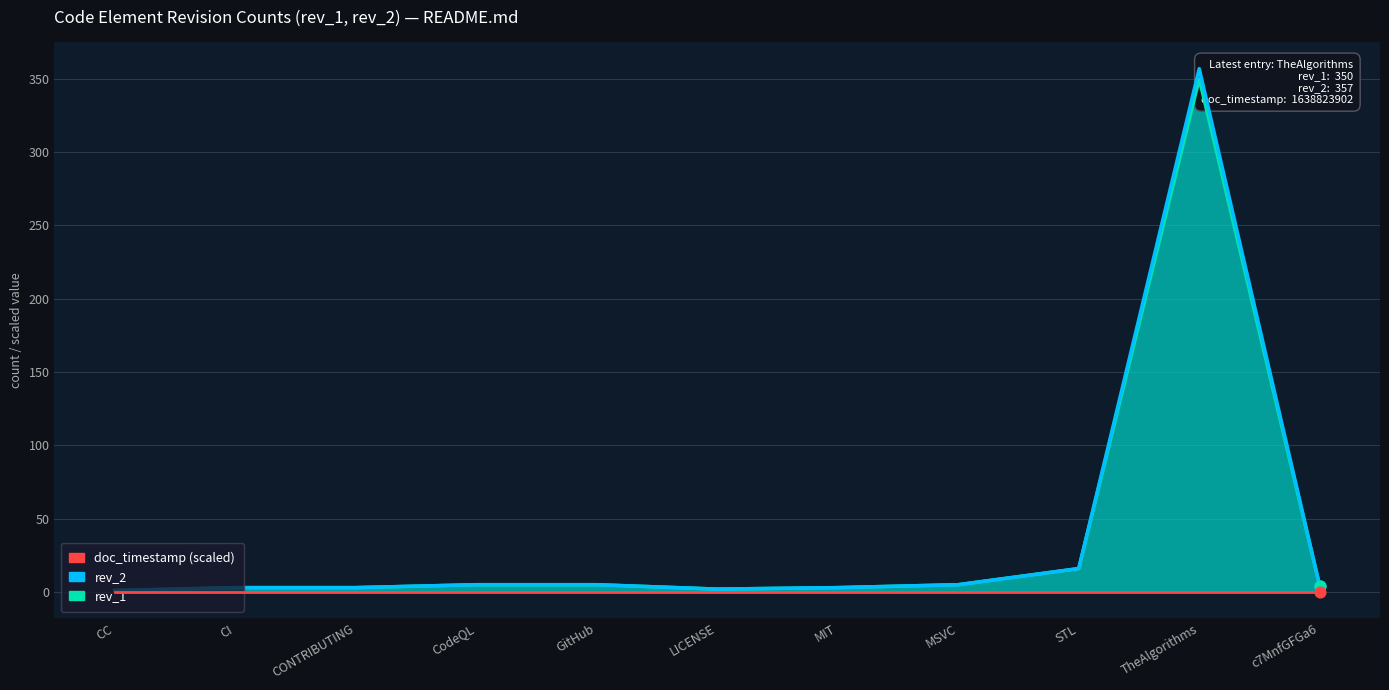

Which series contains the lowest Y value?

doc_timestamp (scaled)